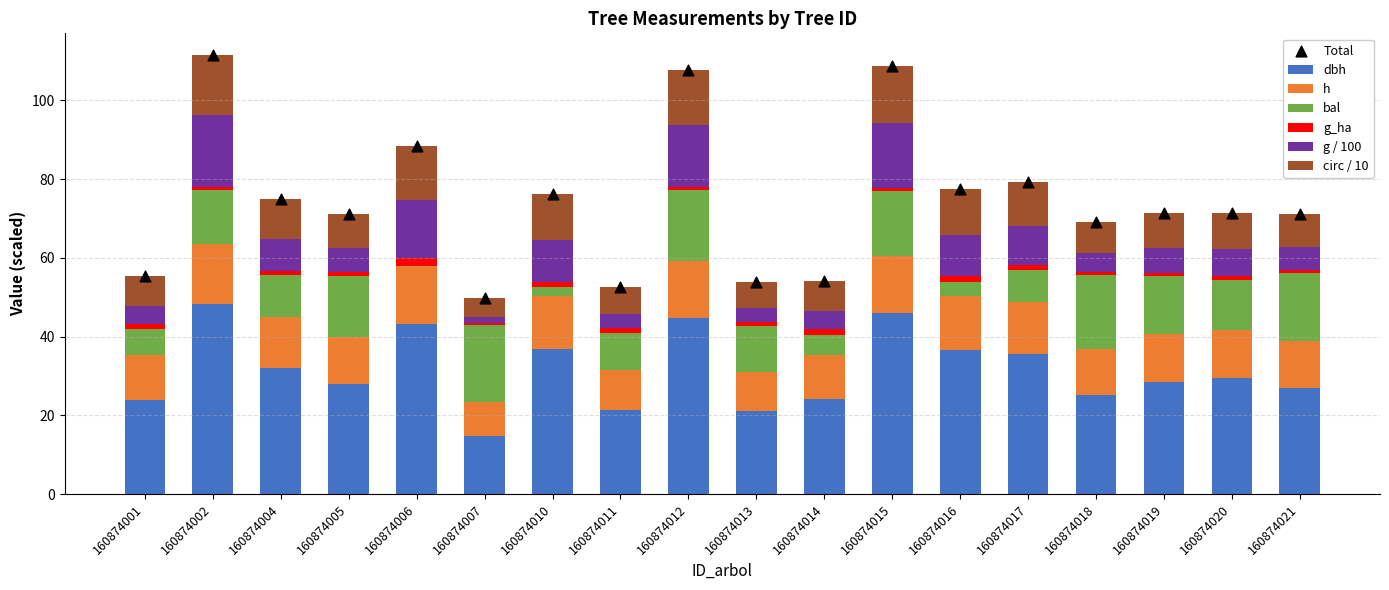

What is the total value across all series at 160874017?

79.3